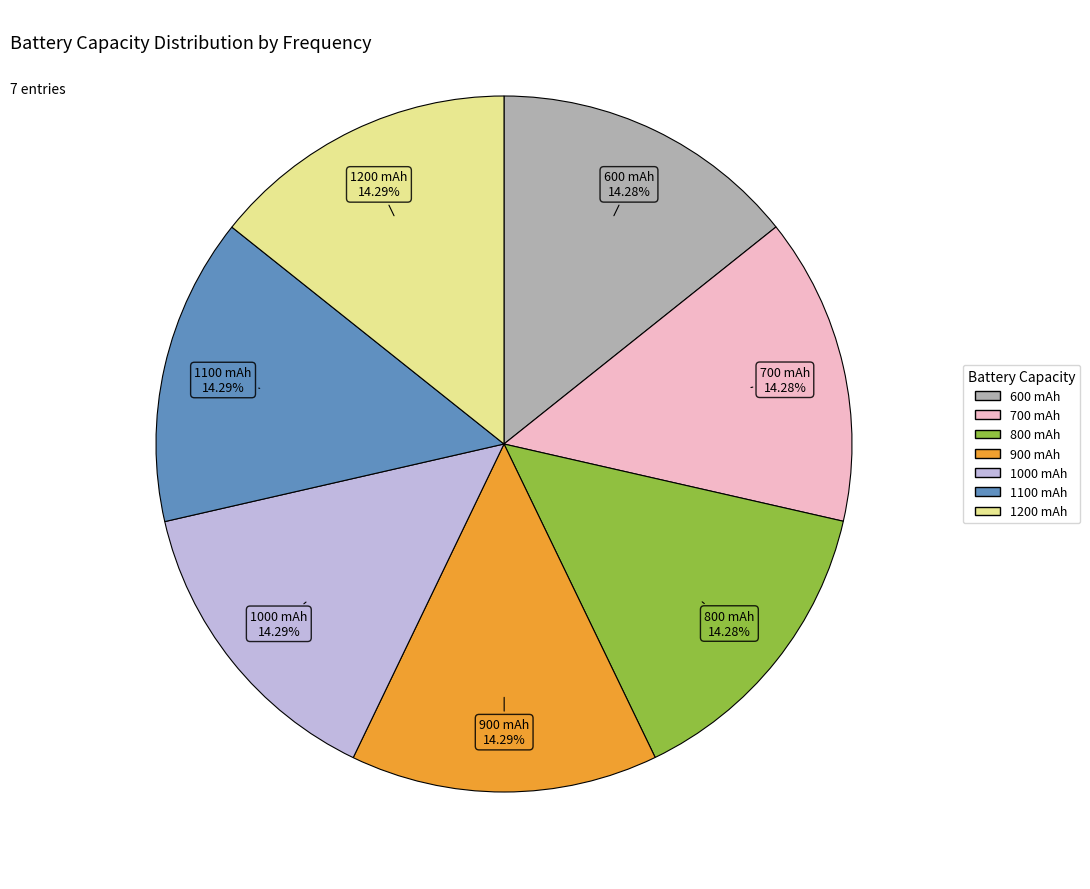

To the nearest percent, what is the average slice percentage?

14%